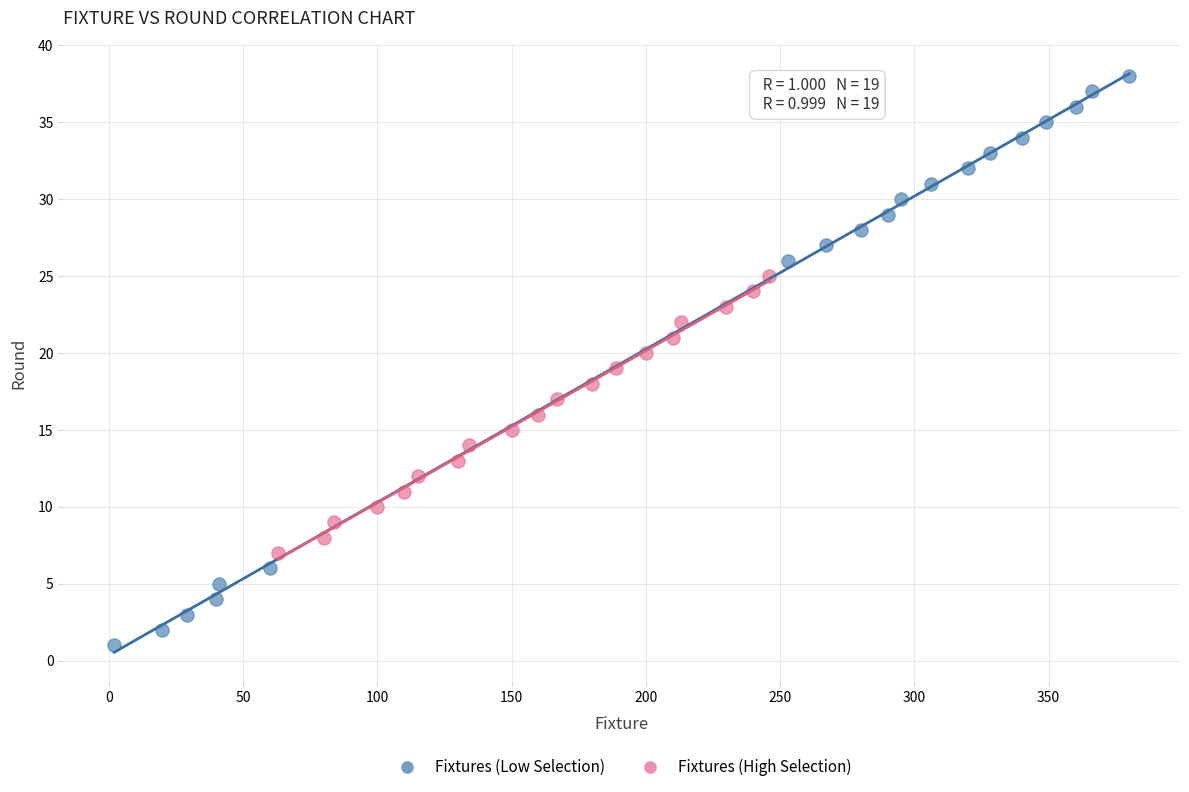

Which series reaches the minimum Y coordinate?

Fixtures (Low Selection)